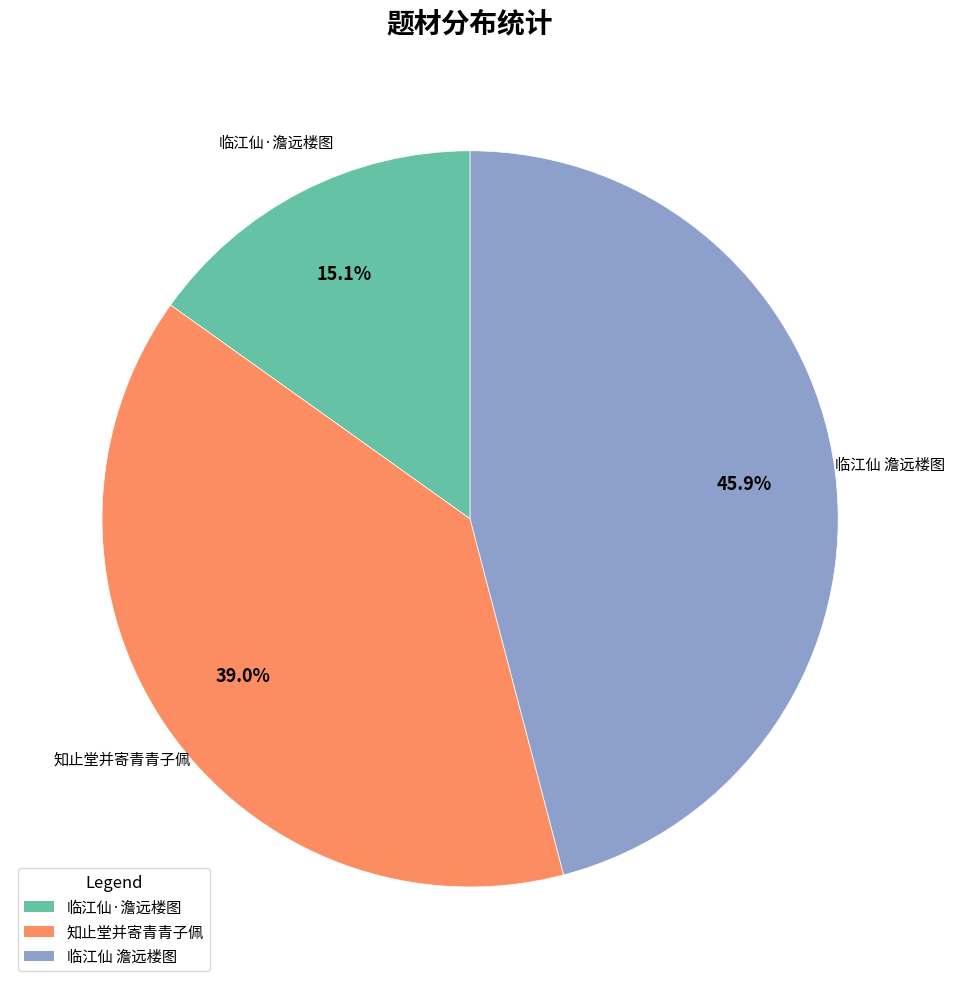

Combined, what portion of the pie is 临江仙 澹远楼图 and 知止堂并寄青青子佩?

84.9%